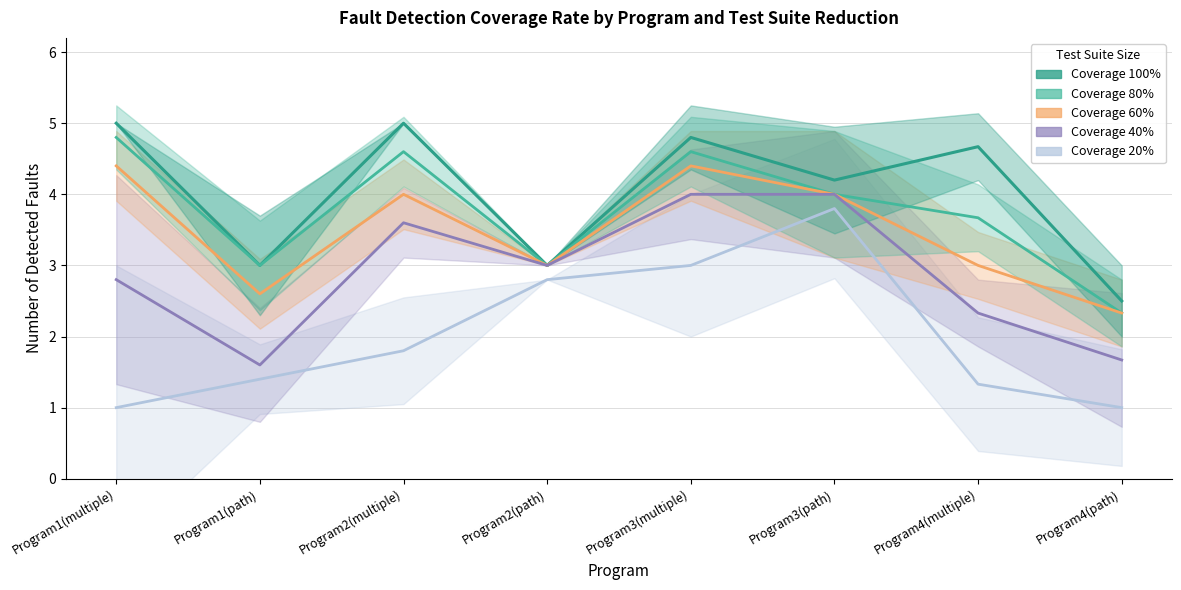

What is the label of the 4th point from the left?

Program2(path)